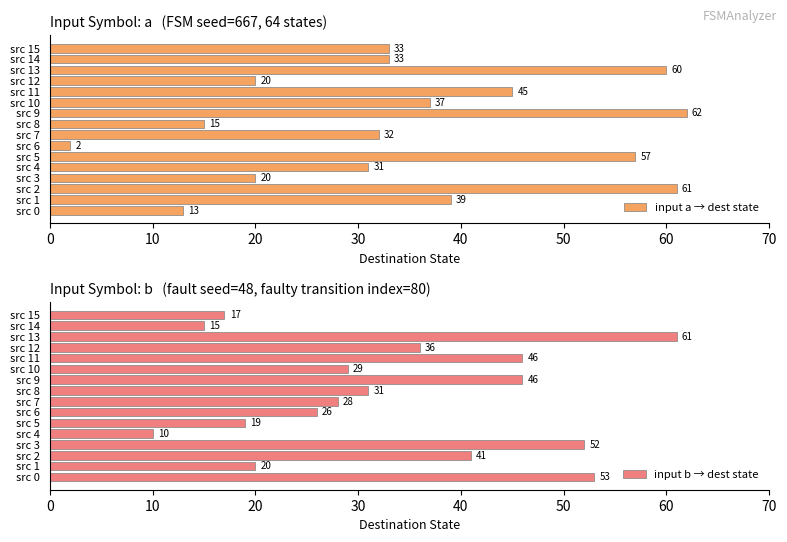

What is the maximum value for input a → dest state?

62